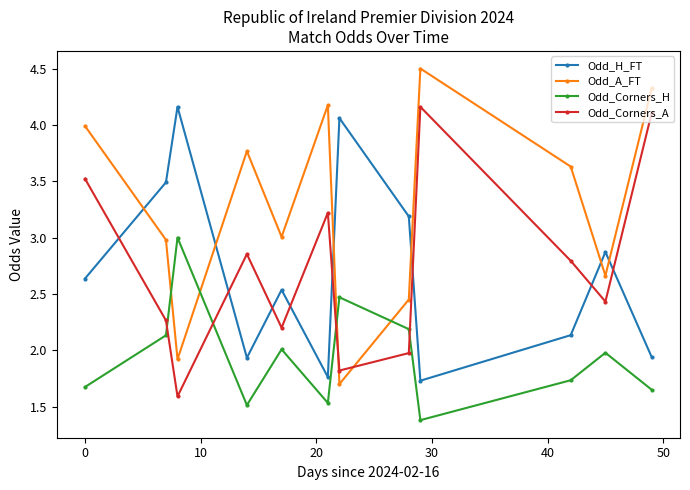

True or false: Odd_A_FT has more than 2 interior local peaks.

True